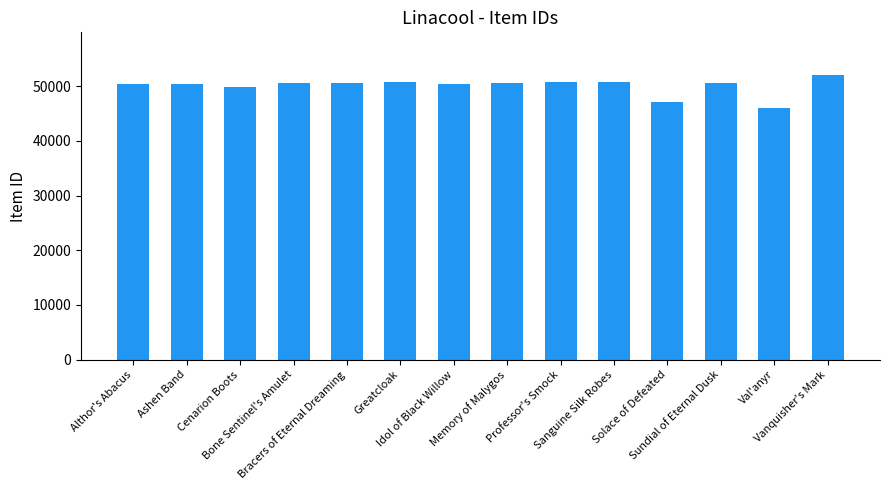

What is the difference between the maximum and second lowest values?

4969